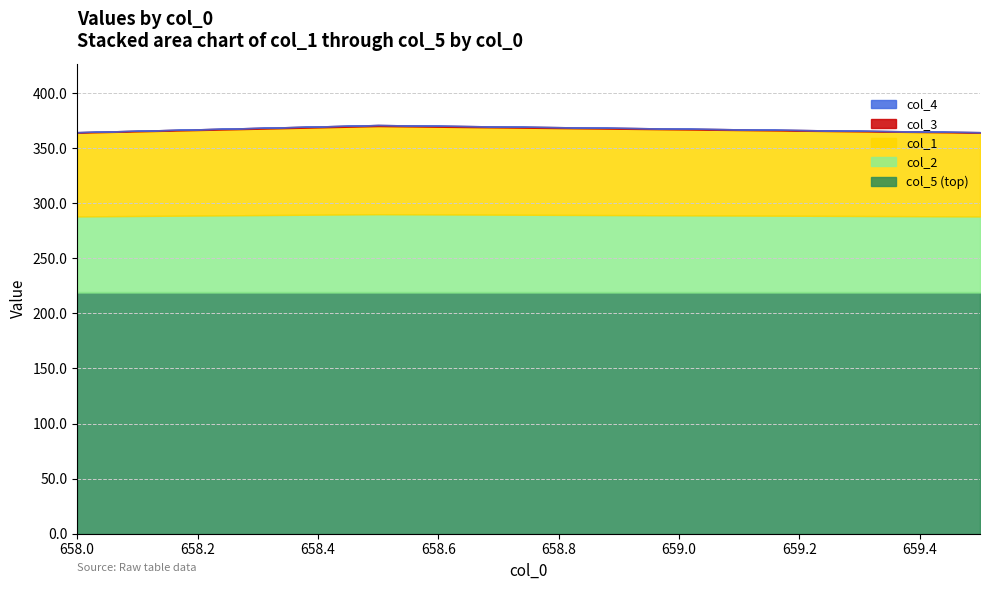

True or false: col_1 has a value of 141.8 at 658.5.

False